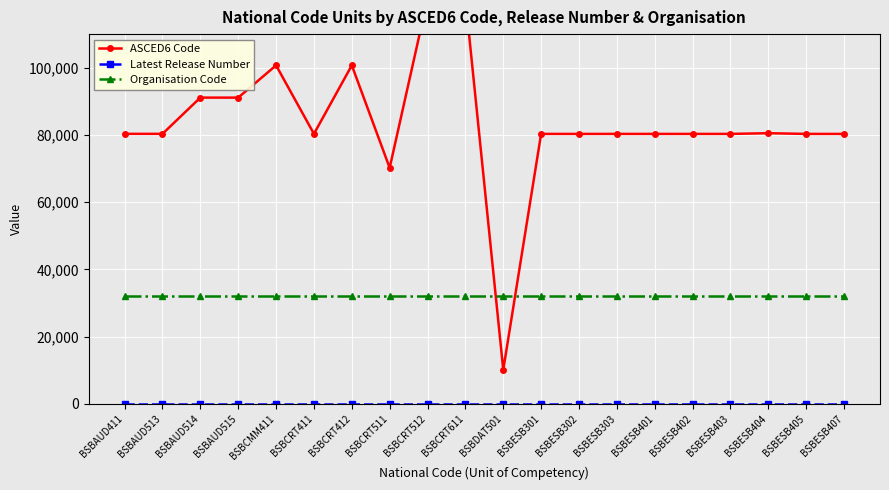

The value of Latest Release Number at BSBCRT511 is 1. True or false?

False